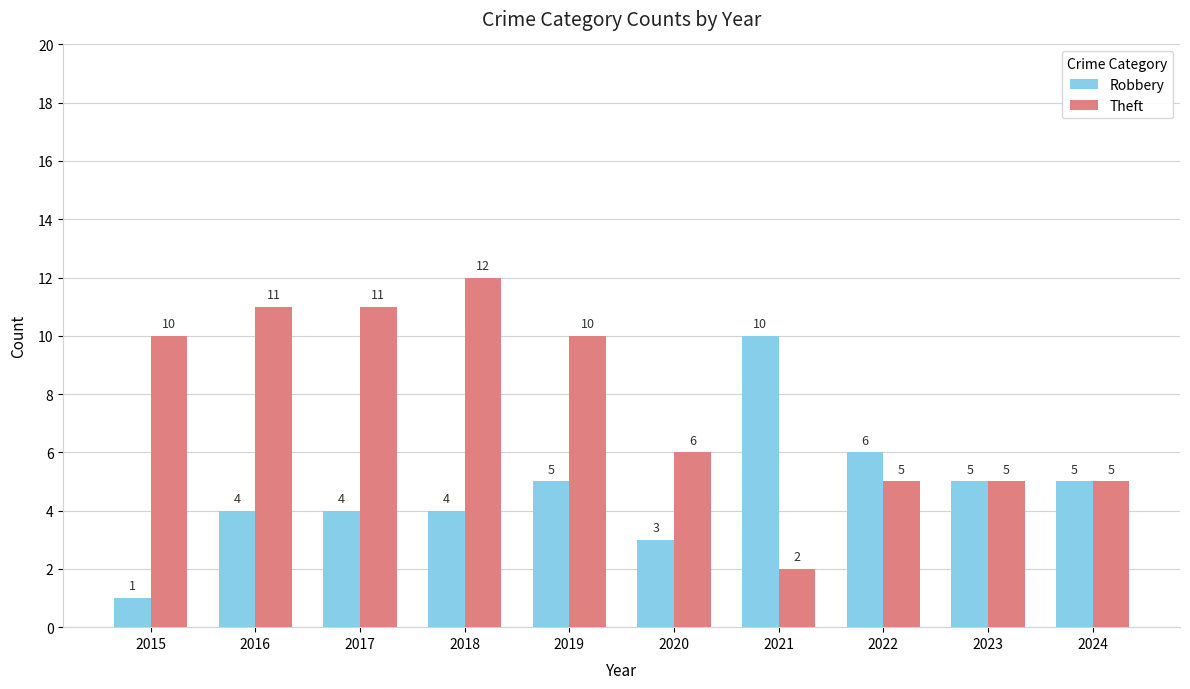

What is the lowest value of the Robbery series?

1